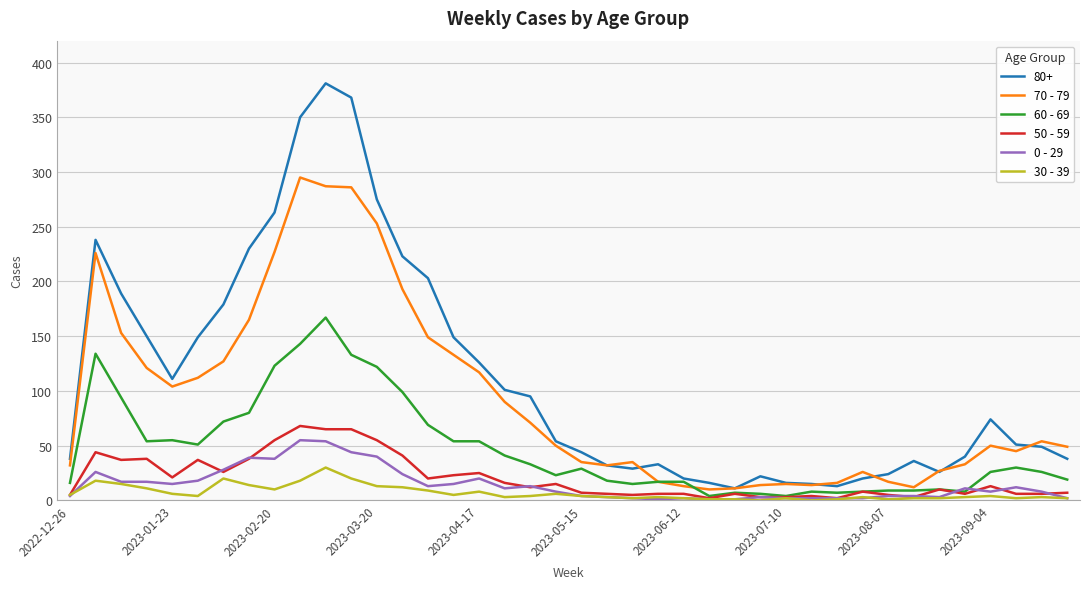

What is the greatest value displayed?

381